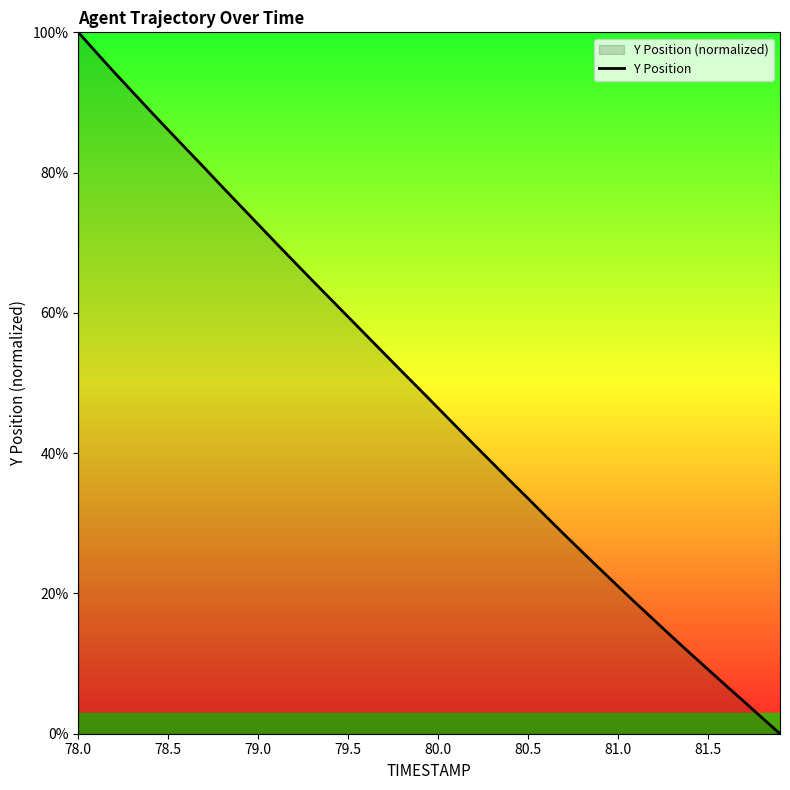

What is the maximum value shown in the chart?

100.0